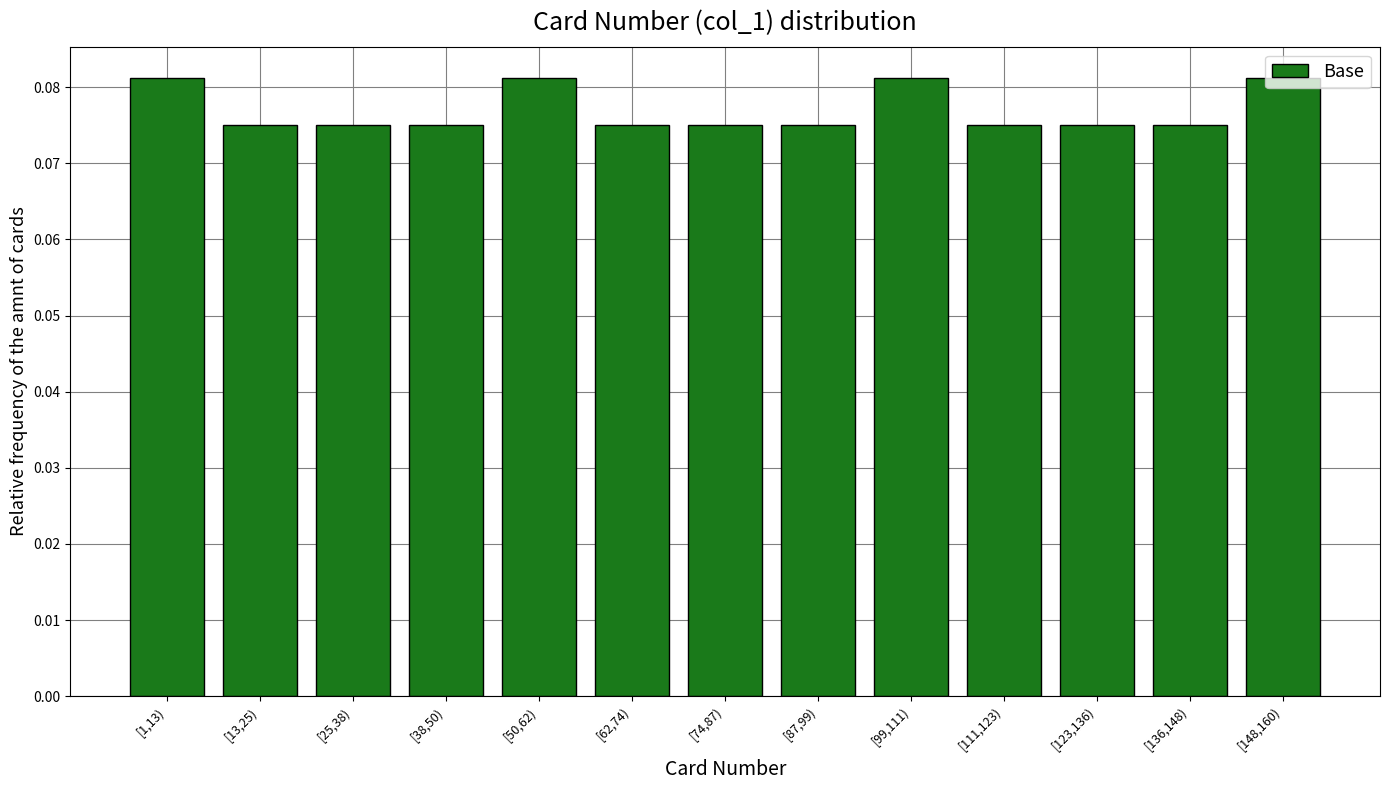

How many values are between 0 and 1?

13